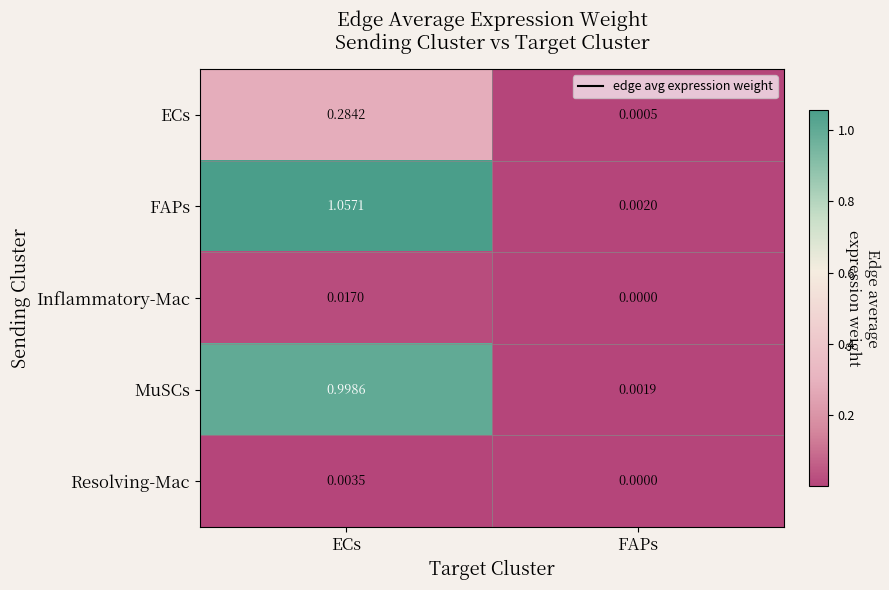

Which series changed the most between ECs and FAPs?

FAPs